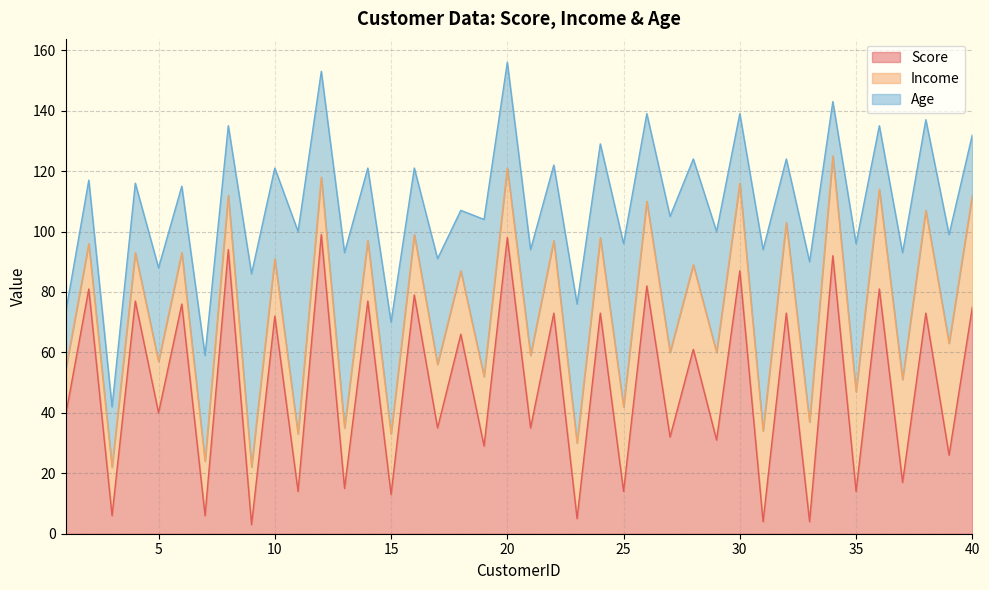

Reading right to left, list all the values displayed in this chart.

Score: 75	26	73	17	81	14	92	4	73	4	87	31	61	32	82	14	73	5	73	35	98	29	66	35	79	13	77	15	99	14	72	3	94	6	76	40	77	6	81	39
Income: 37	37	34	34	33	33	33	33	30	30	29	29	28	28	28	28	25	25	24	24	23	23	21	21	20	20	20	20	19	19	19	19	18	18	17	17	16	16	15	15
Age: 20	36	30	42	21	49	18	53	21	60	23	40	35	45	29	54	31	46	25	35	35	52	20	35	22	37	24	58	35	67	30	64	23	35	22	31	23	20	21	19